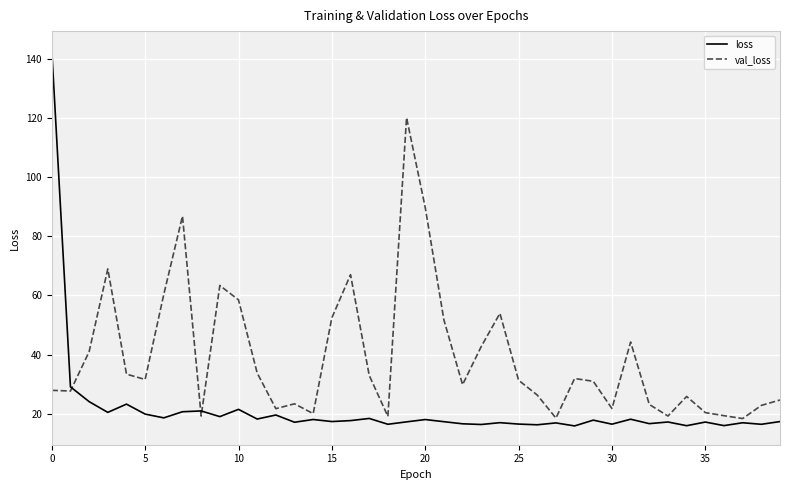

After their last crossing, which series has the higher values: loss or val_loss?

val_loss